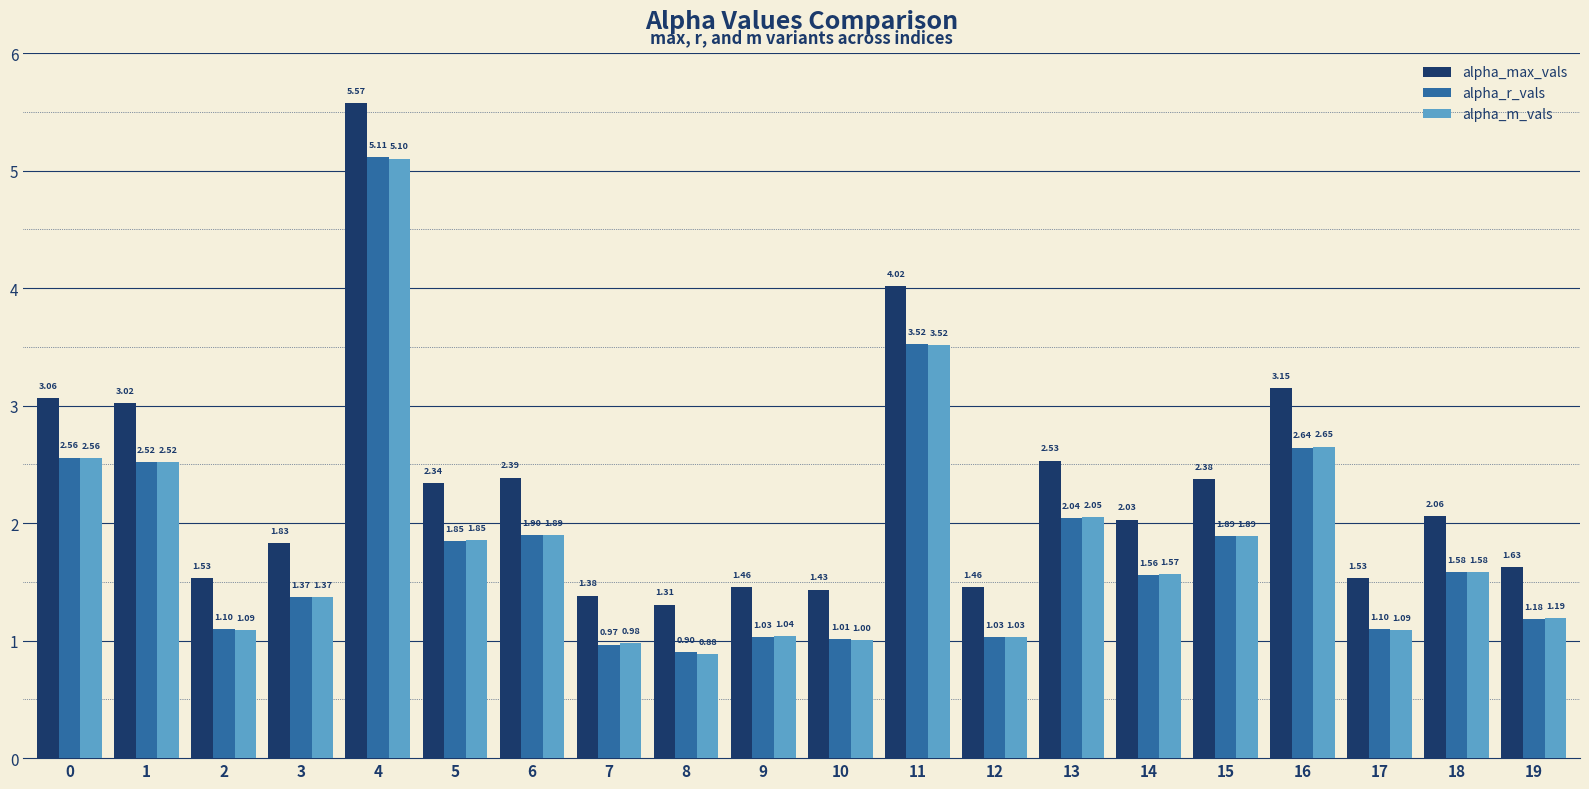

How many values in the alpha_max_vals series exceed 2?

11